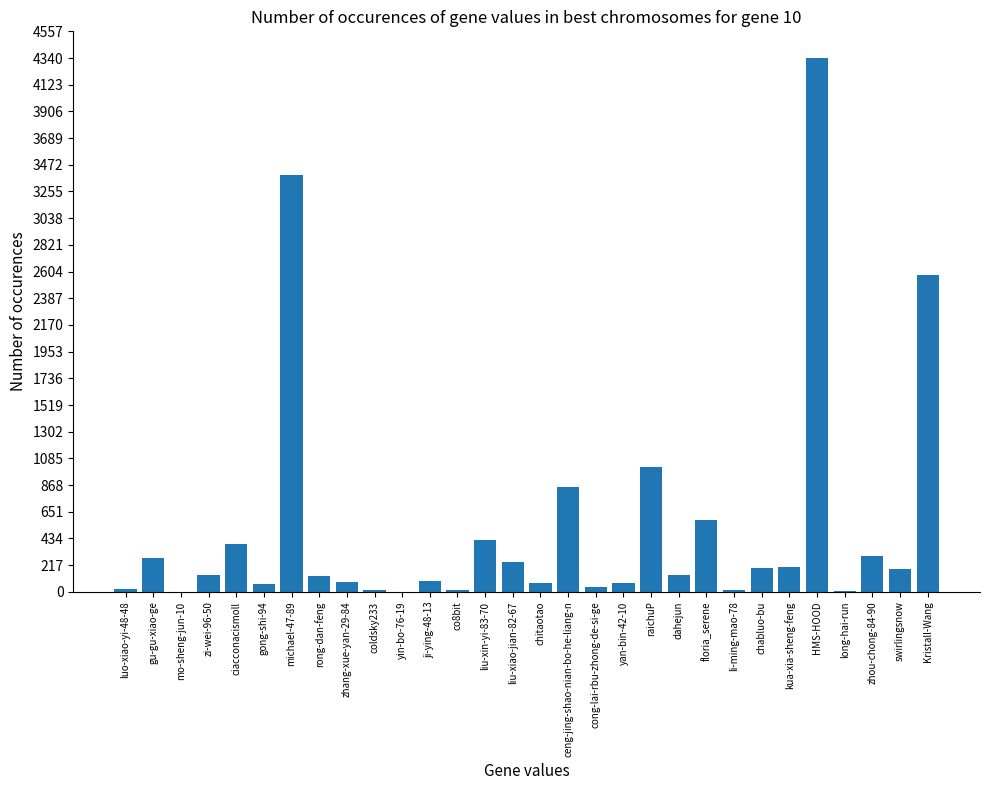

Which category has the highest value across all series?

HMS-HOOD